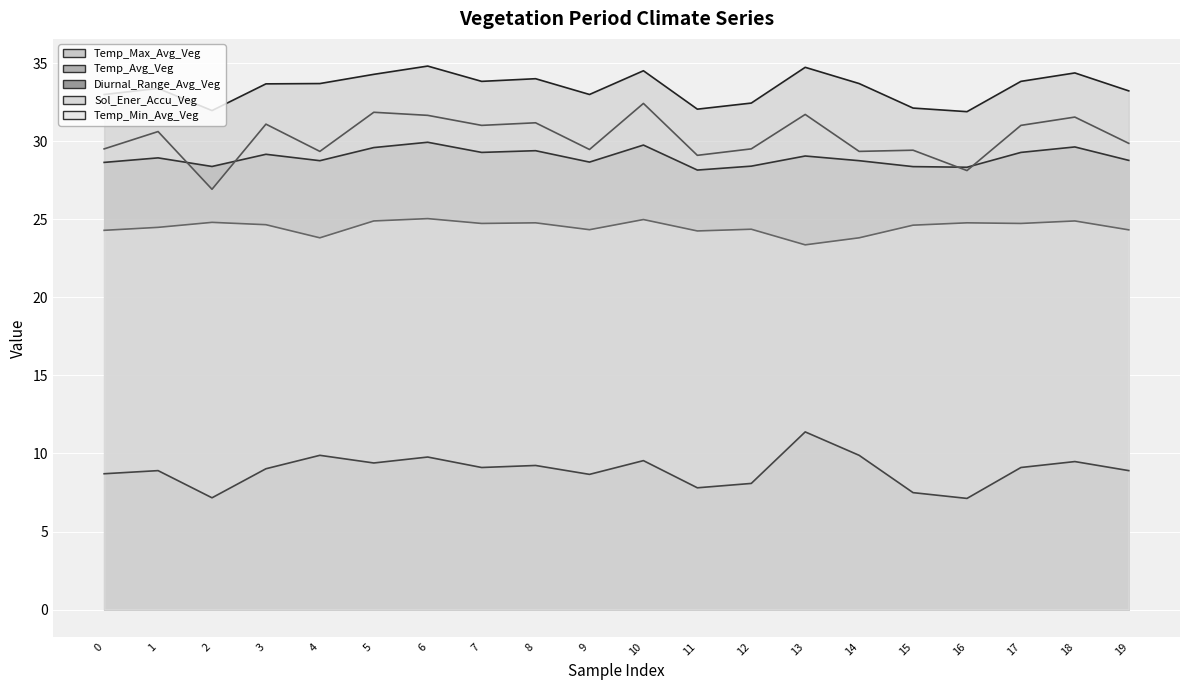

How many interior local peaks does the Temp_Avg_Veg series have?

7